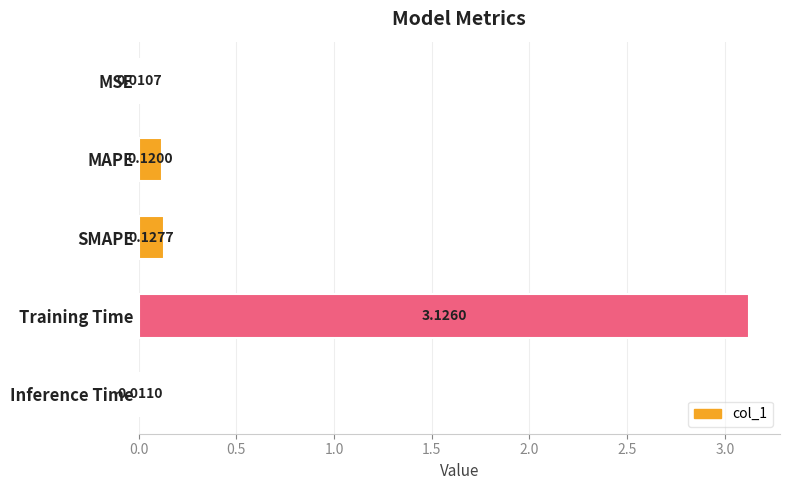

List the labels in order of value, largest first.

Training Time, SMAPE, MAPE, Inference Time, MSE